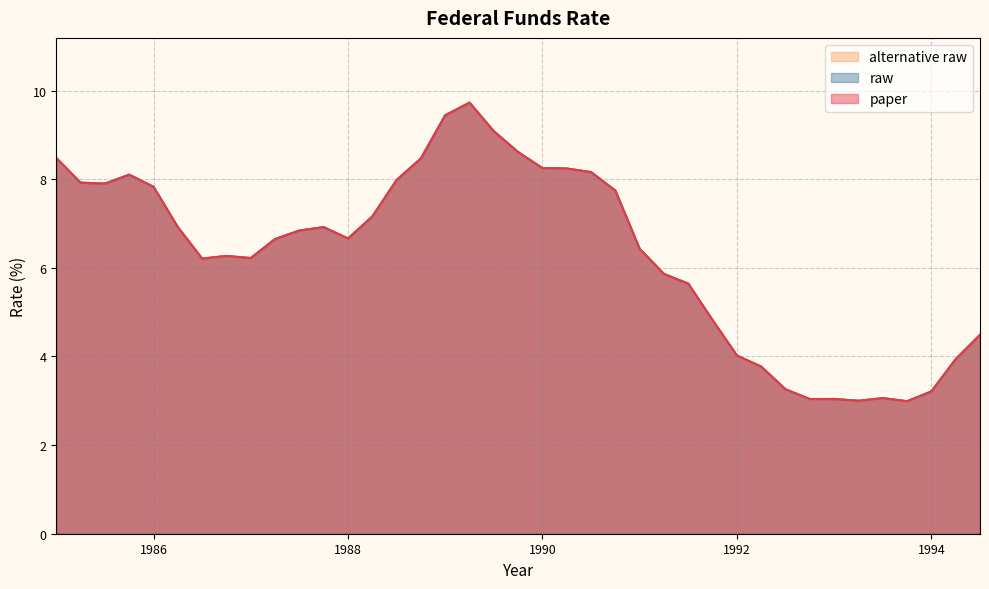

How many lines are shown in the chart?

3